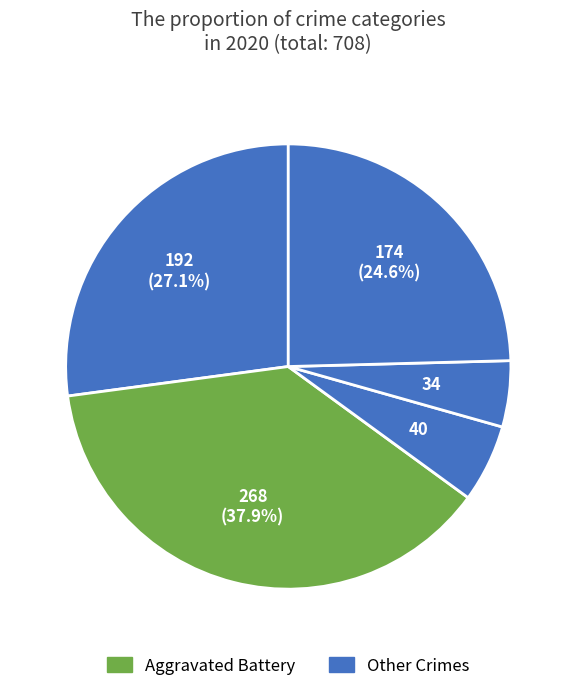

How many slices are in this pie chart?

5